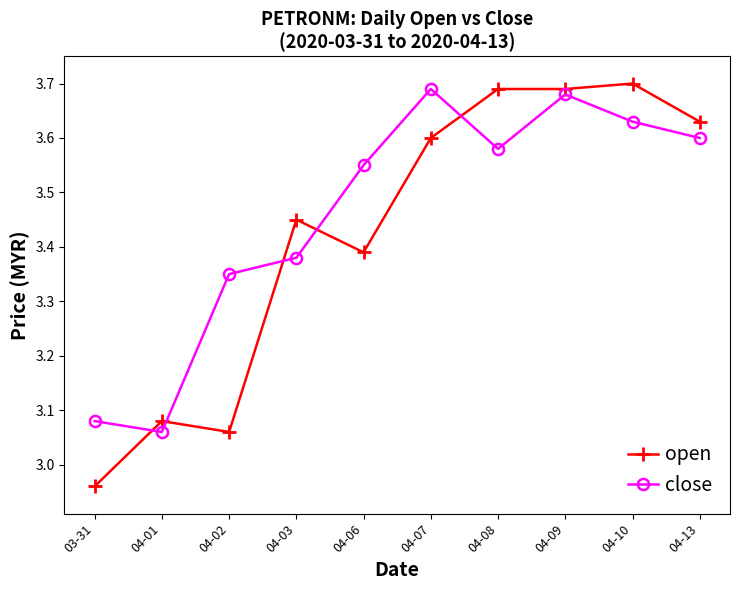

The value of open at 04-07 is 3.6. True or false?

True